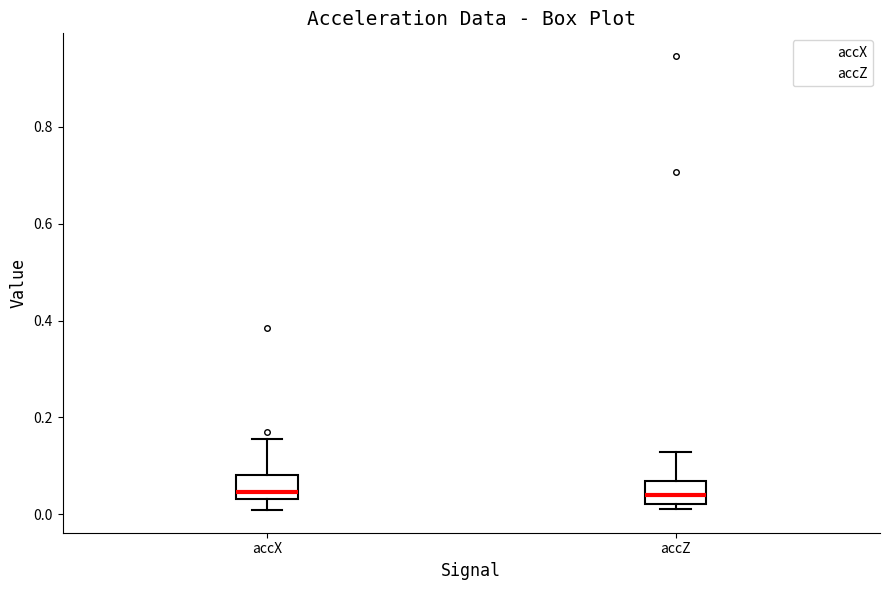

Reading left to right, read every box against the y-axis: the position of its median line, the range the box covers, and the ends of its whiskers. The values are not printed on the chart, so give them approximately, as read against the axis.

accX: median 0.04 (just above the box's lower edge), box 0.04 to 0.08, whiskers 0.00 to 0.16
accZ: median 0.04, box 0.02 to 0.06, whiskers 0.02 (just below the box's lower edge) to 0.12